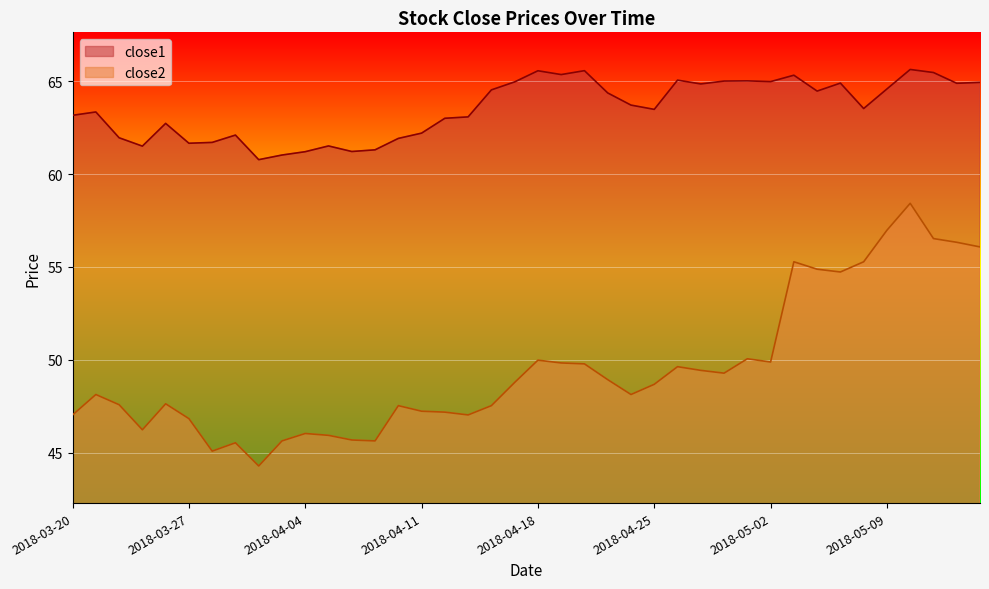

True or false: close1 and close2 cross at least once.

False